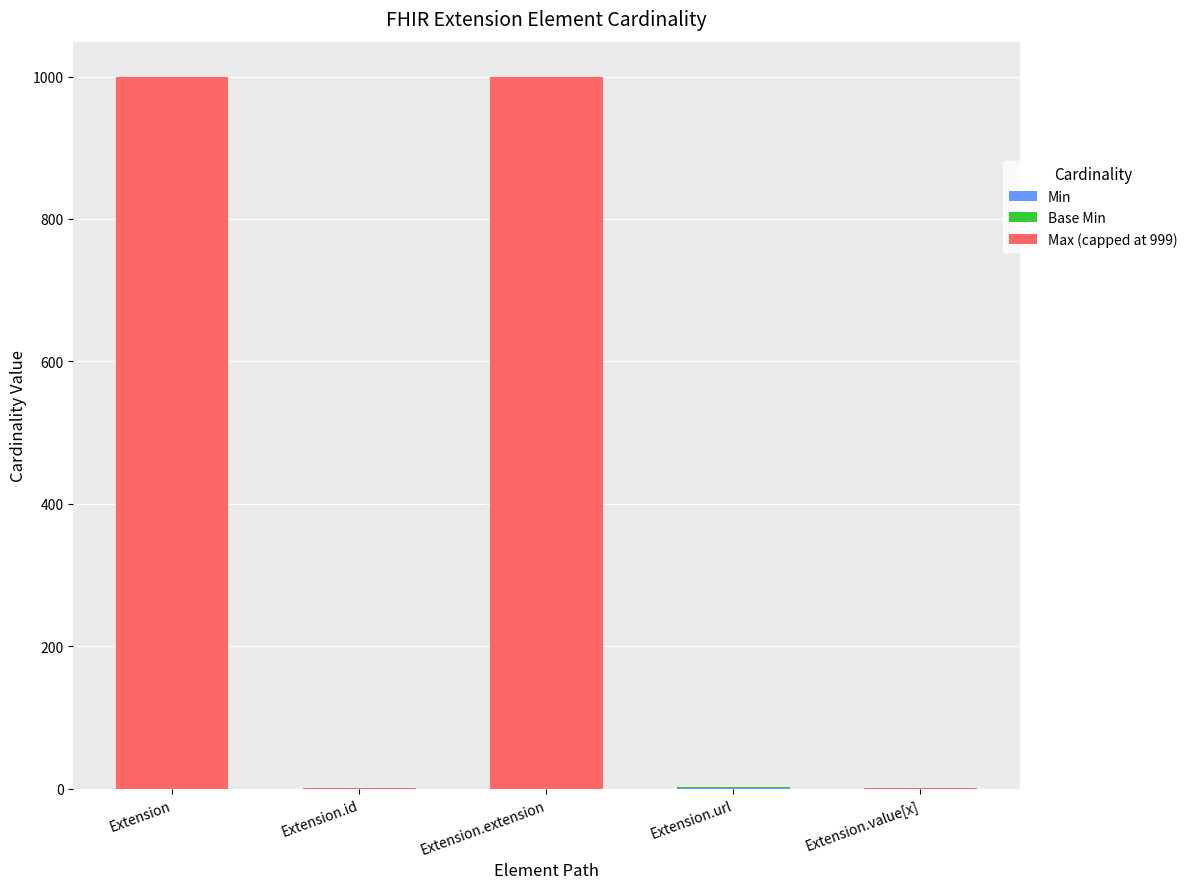

The value of Min at Extension.extension is -1. True or false?

False